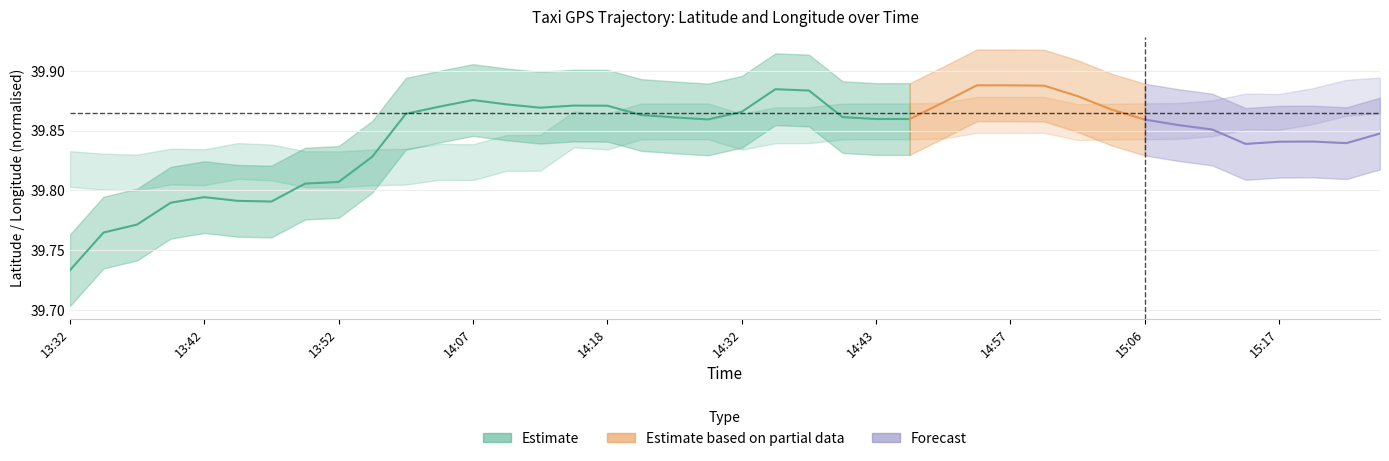

Where is the first local maximum for lon_lower?

3